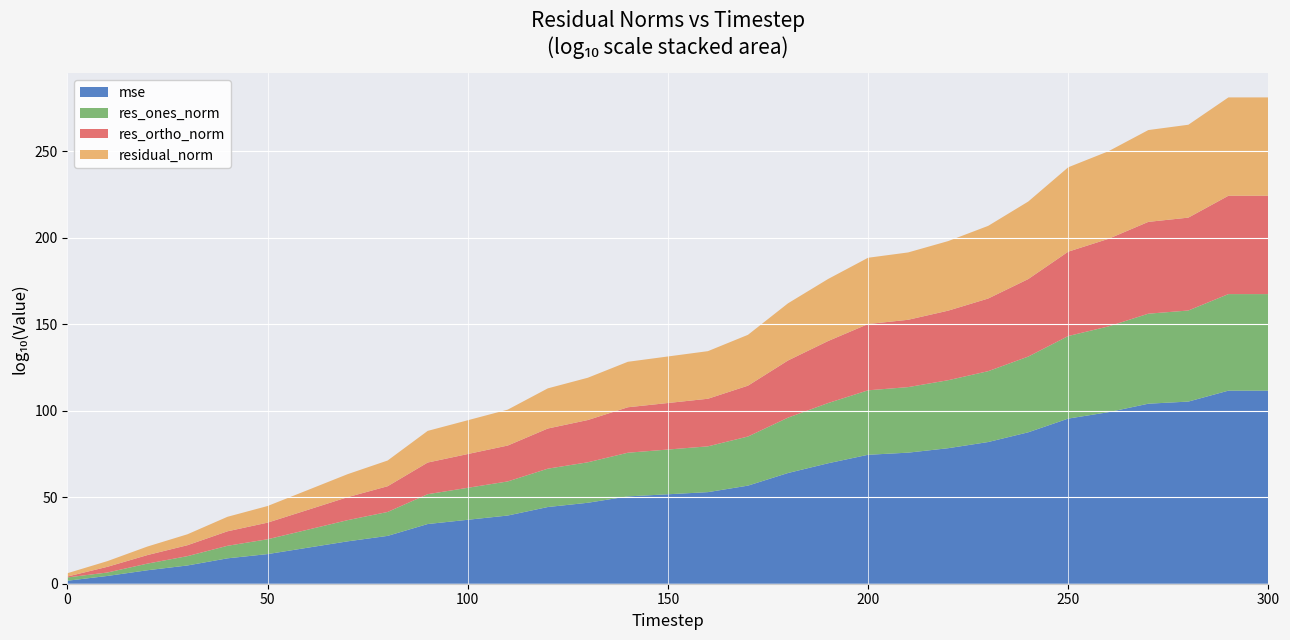

What are all the series names shown in the legend?

mse, res_ones_norm, res_ortho_norm, residual_norm